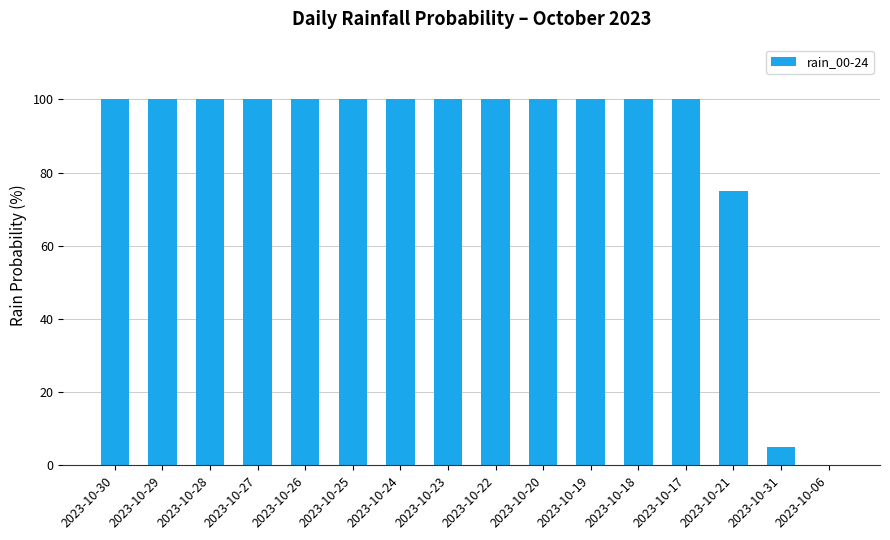

What is the greatest value displayed?

100